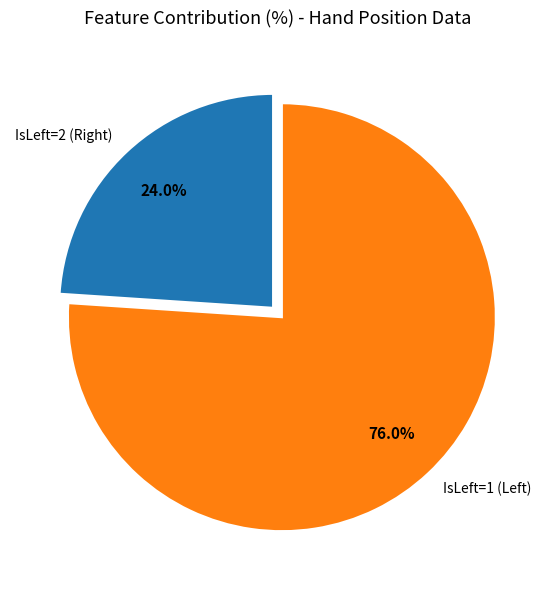

Which slice is the largest?

IsLeft=1 (Left)